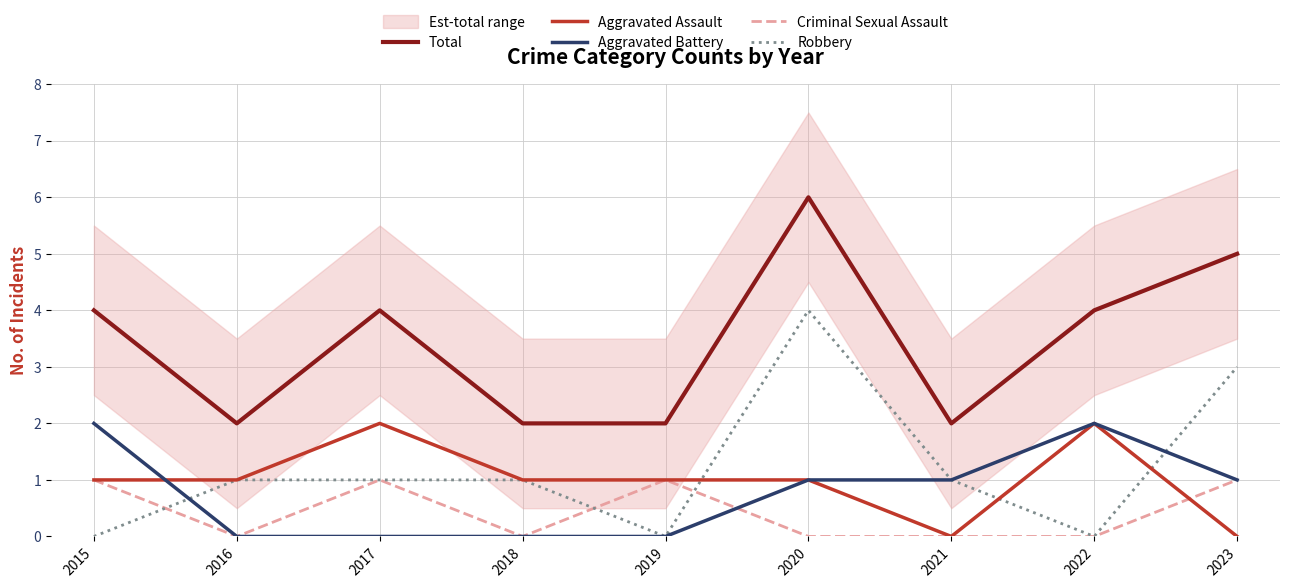

Rank the categories by Criminal Sexual Assault value from lowest to highest.

2016, 2018, 2020, 2021, 2022, 2015, 2017, 2019, 2023